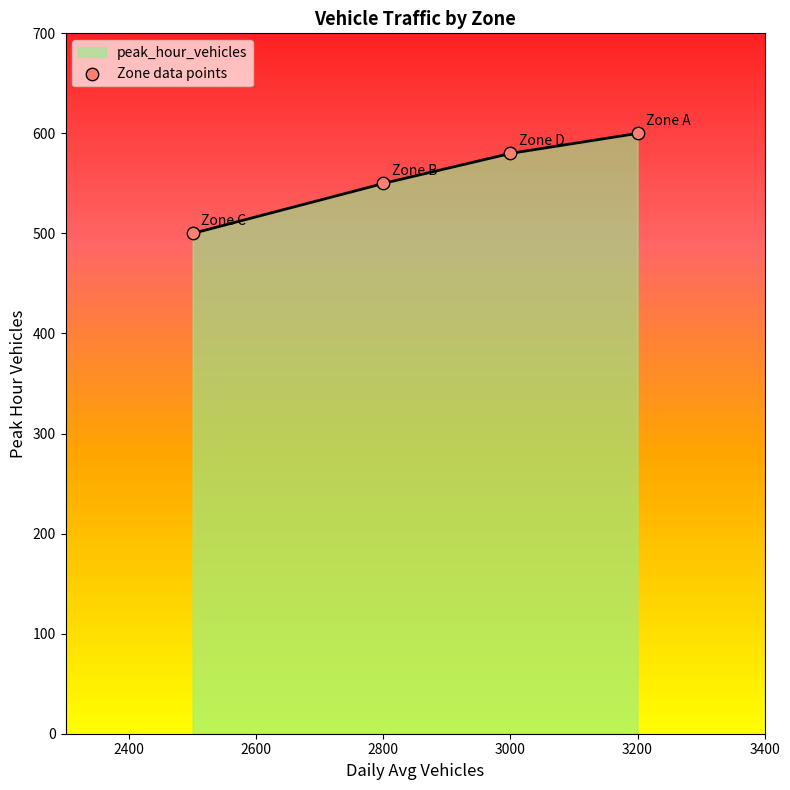

What is the lowest value of the peak_hour_vehicles series?

500.0